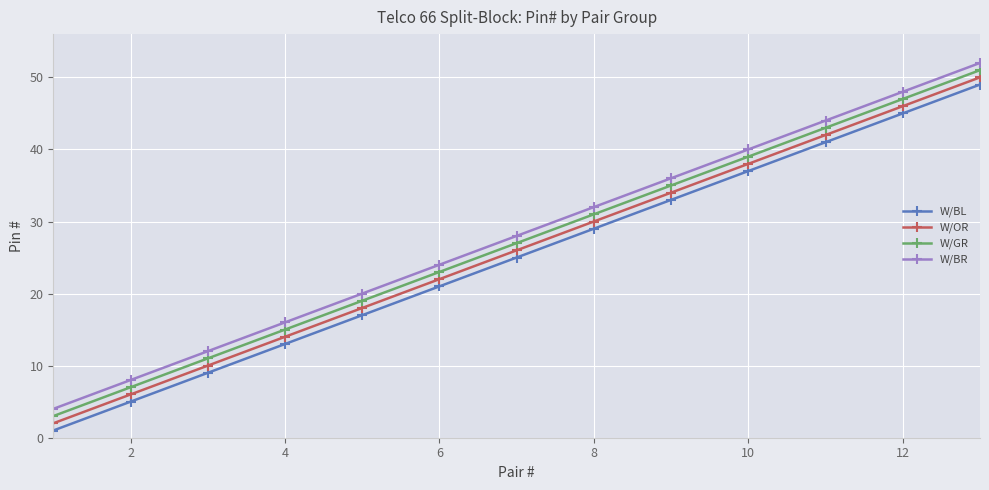

True or false: W/BR has more than 1 interior local peaks.

False